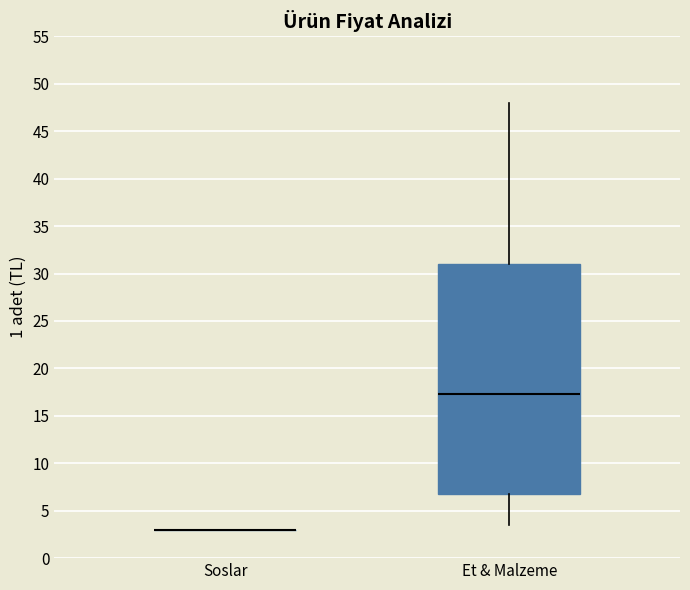

Comparing the boxes themselves (not the whiskers), which one is the tallest?

Et & Malzeme